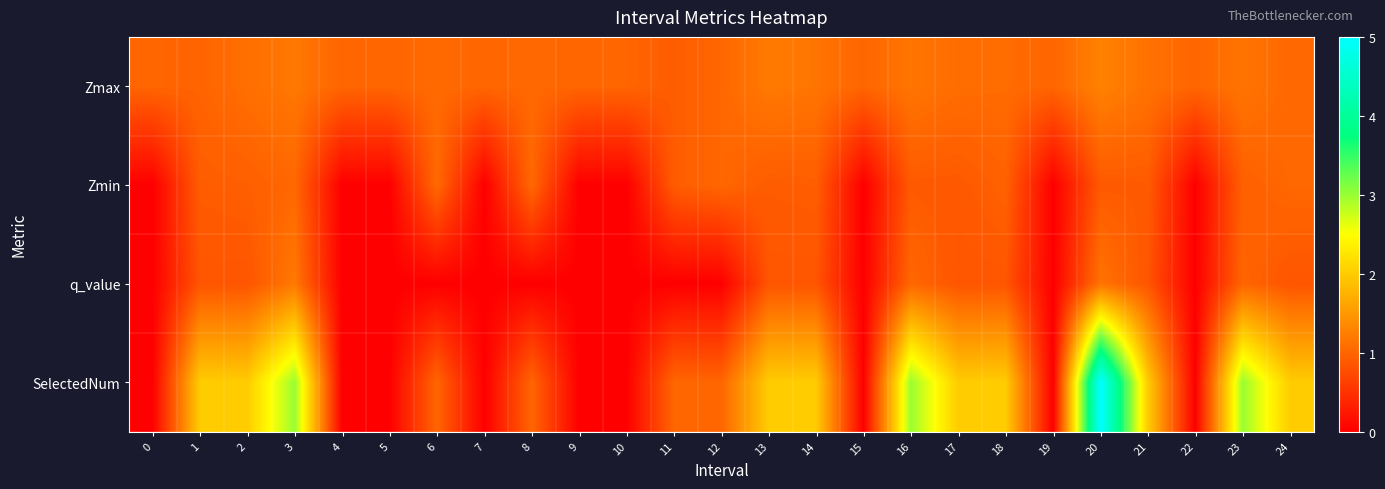

Which series has the widest spread of values?

SelectedNum